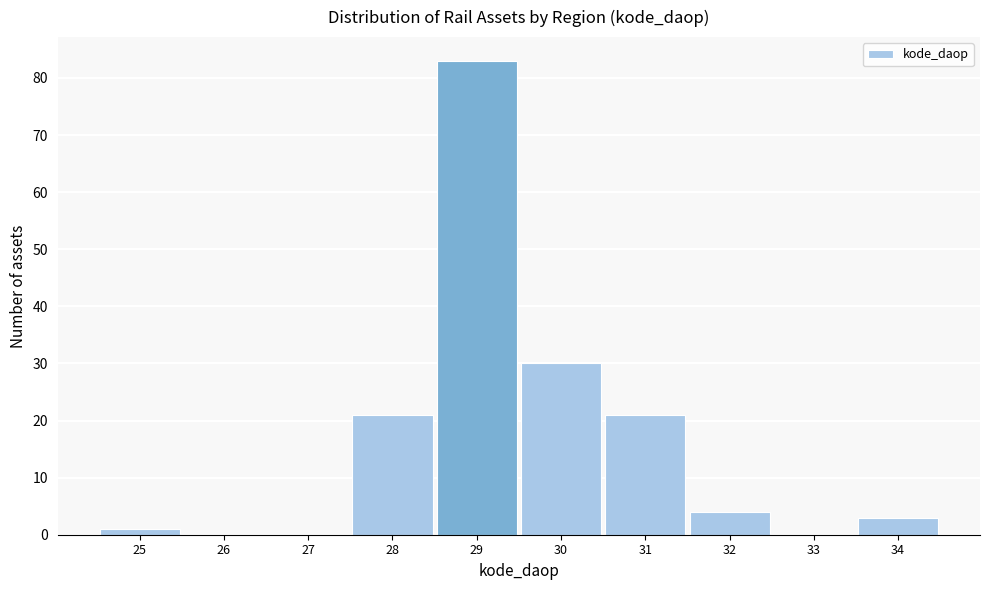

Over which range of the x-axis is the bar tallest?

28.5 to 29.5